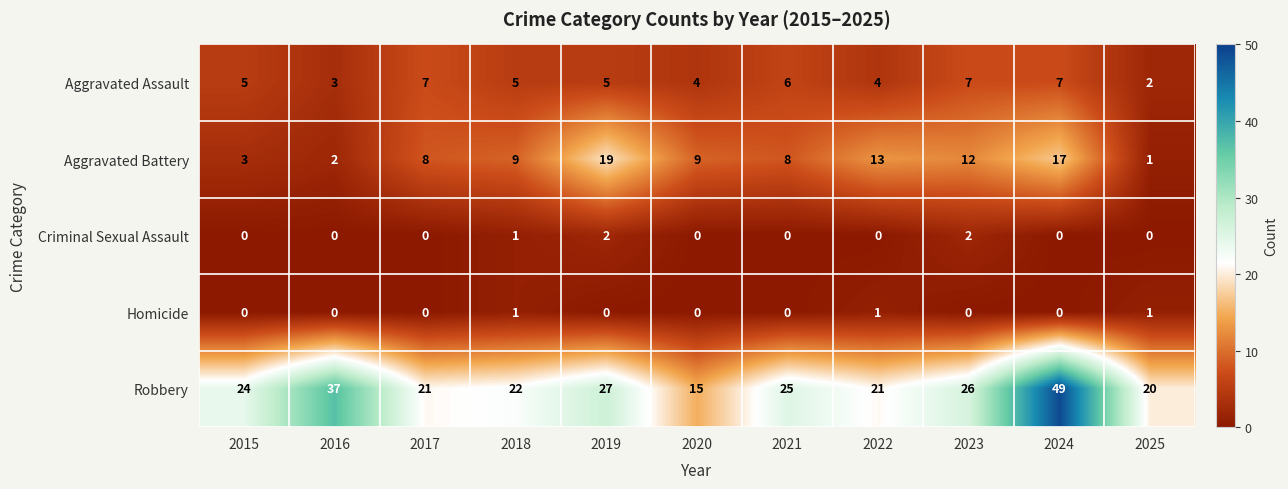

Count the number of data series in this chart.

5